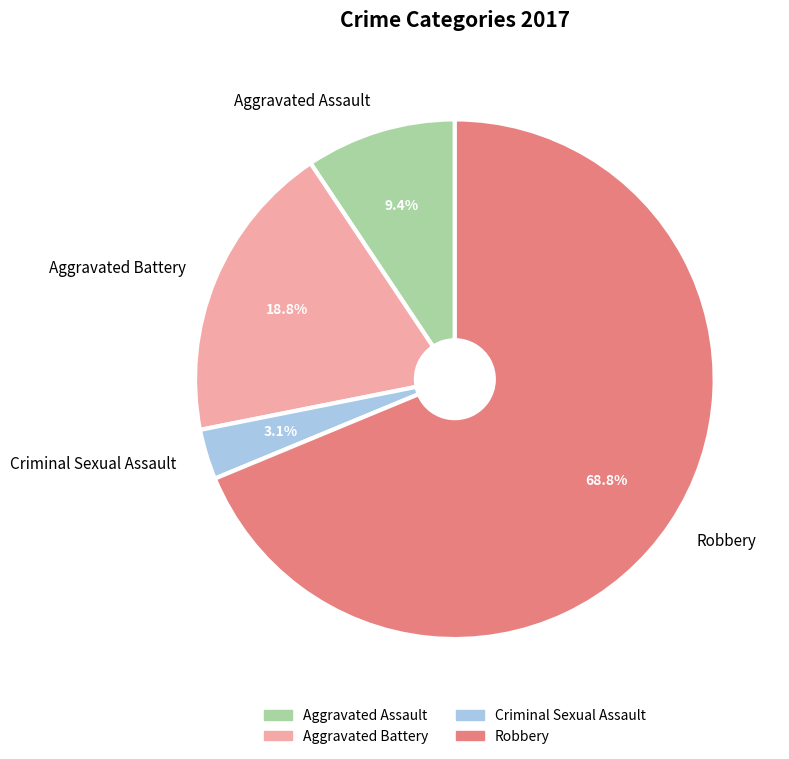

To the nearest percent, what is the average slice percentage?

25%